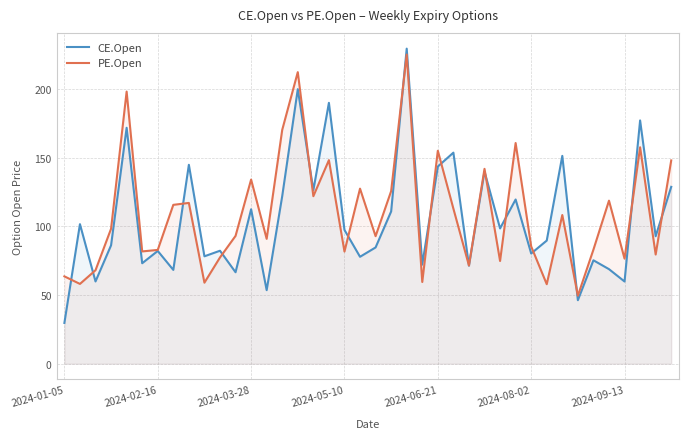

True or false: PE.Open has more than 2 interior local peaks.

True